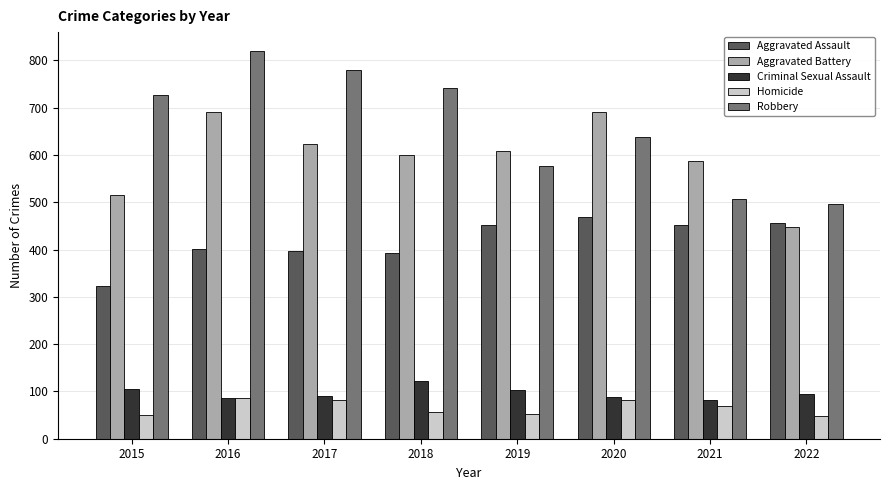

What is the difference between the Aggravated Assault values at 2017 and 2018?

4